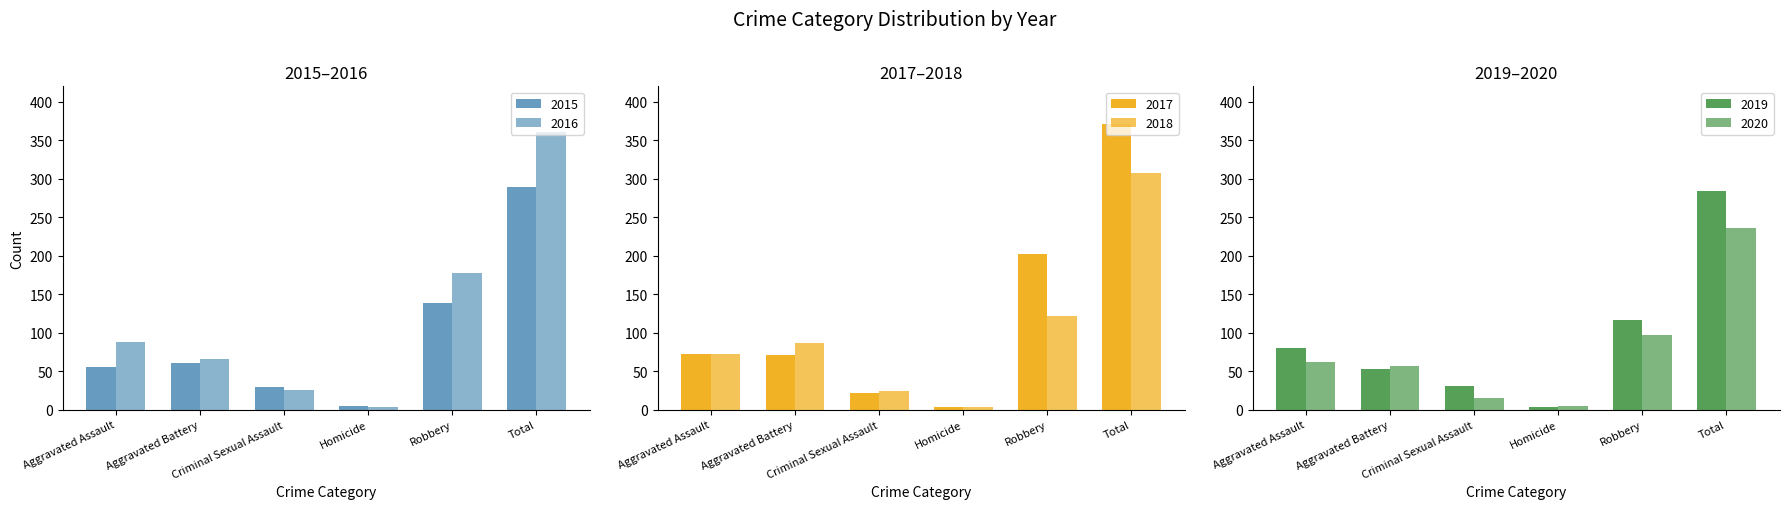

How many values in the 2016 series are below 88?

3